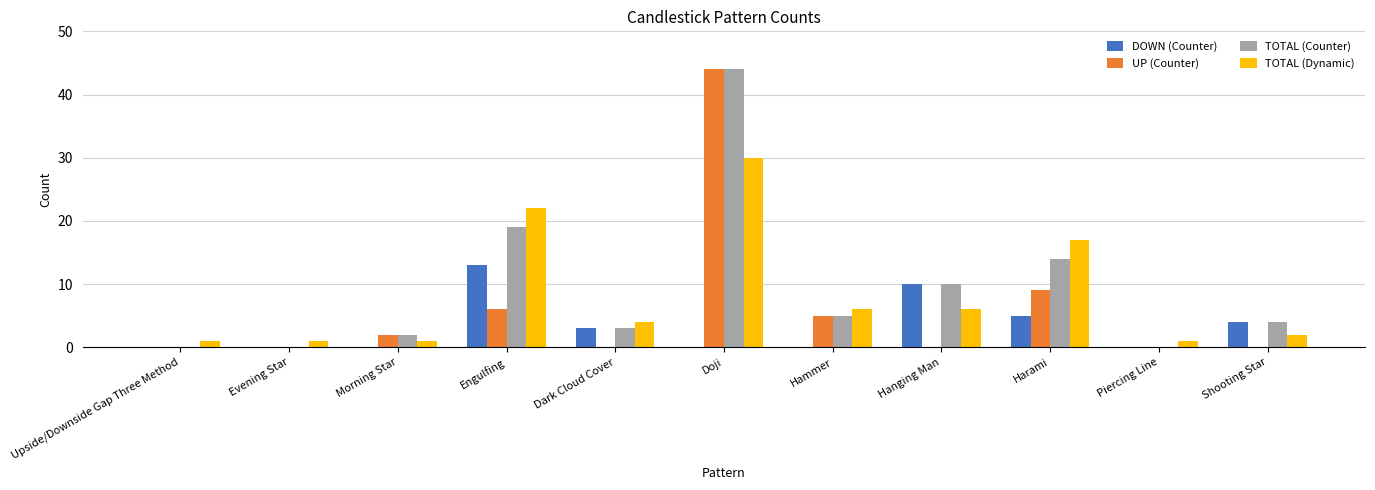

What is the highest value of the DOWN (Counter) series?

13